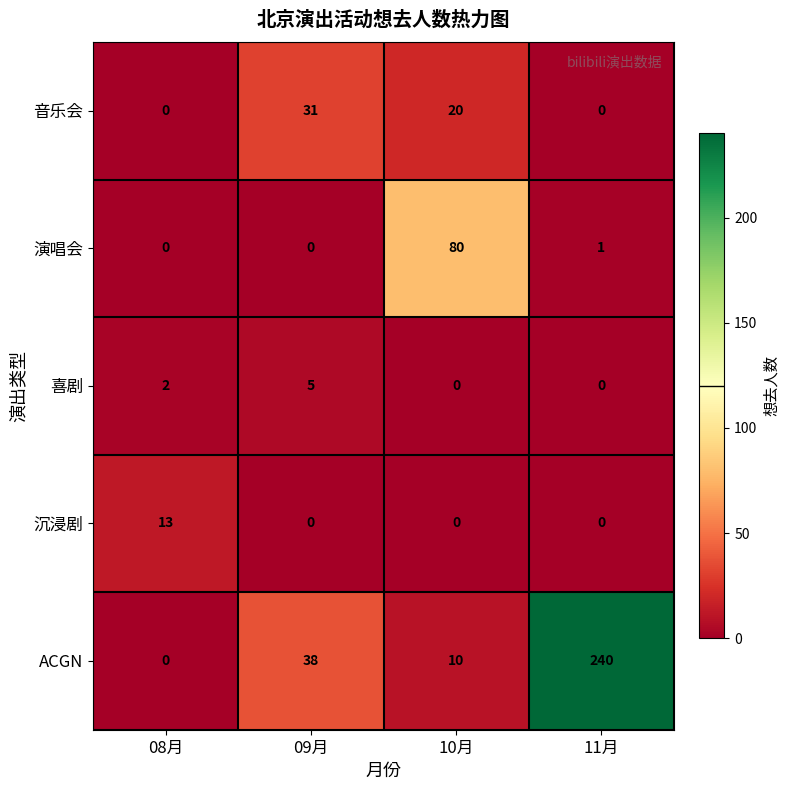

Reading right to left, what are all the values shown in this chart?

音乐会: 11月=0	10月=20	09月=31	08月=0
演唱会: 11月=1	10月=80	09月=0	08月=0
喜剧: 11月=0	10月=0	09月=5	08月=2
沉浸剧: 11月=0	10月=0	09月=0	08月=13
ACGN: 11月=240	10月=10	09月=38	08月=0